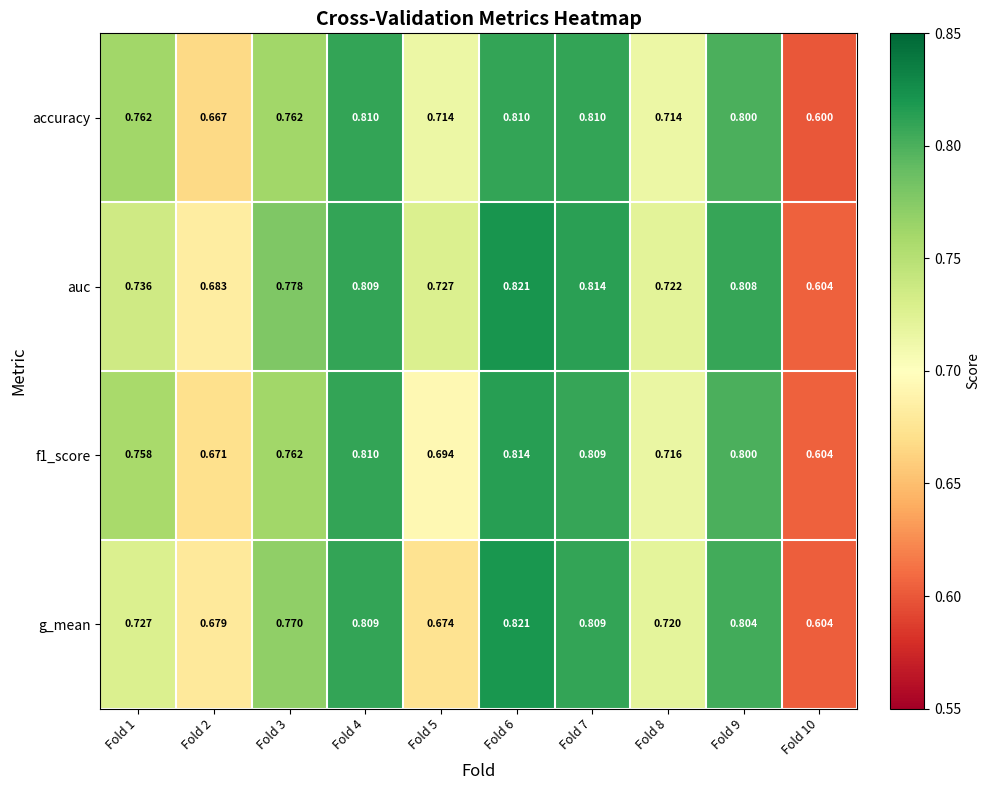

Is the value of accuracy at Fold 4 greater than the value of auc at Fold 5?

Yes